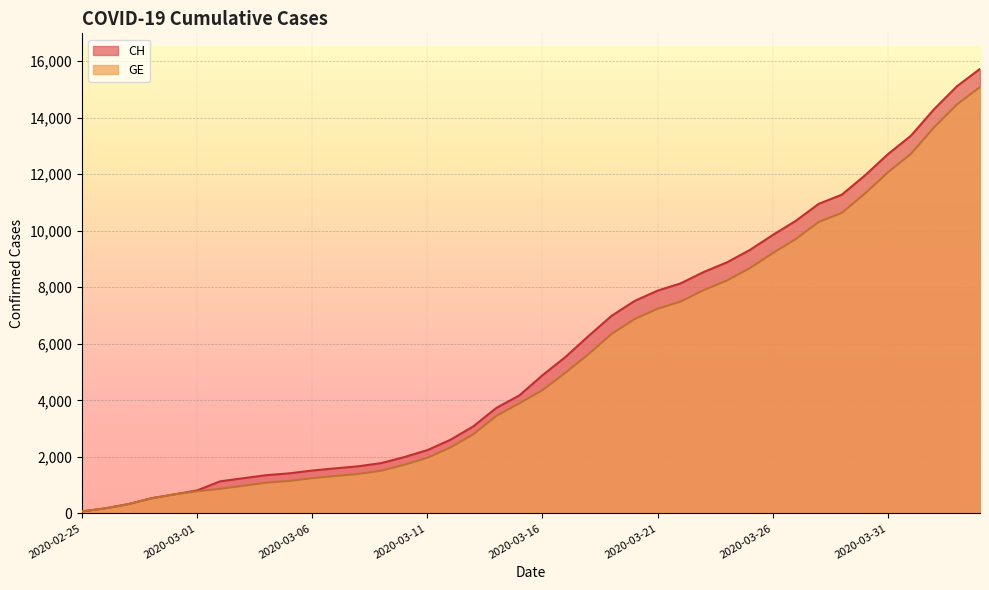

What is the sum of the CH values at 2020-03-22 and 2020-02-29?

8808